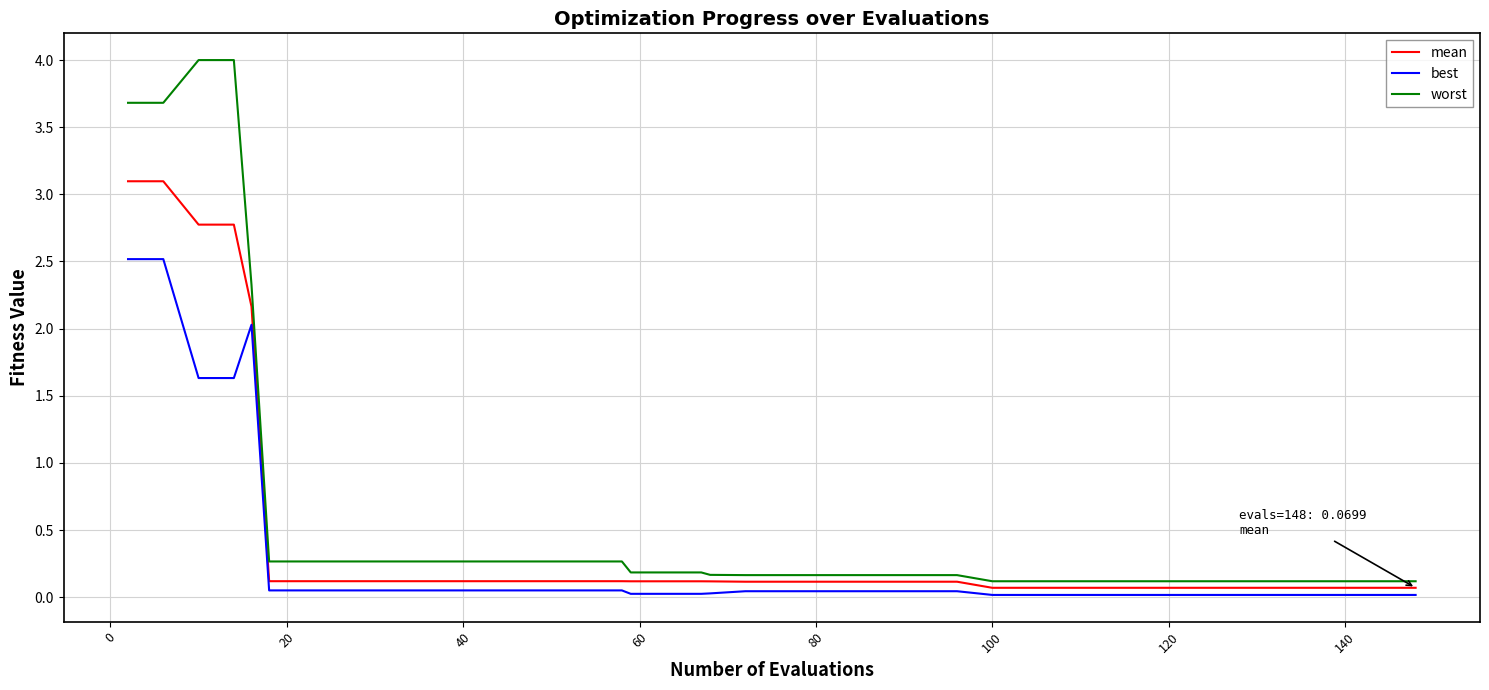

Does the chart have visible grid lines?

Yes